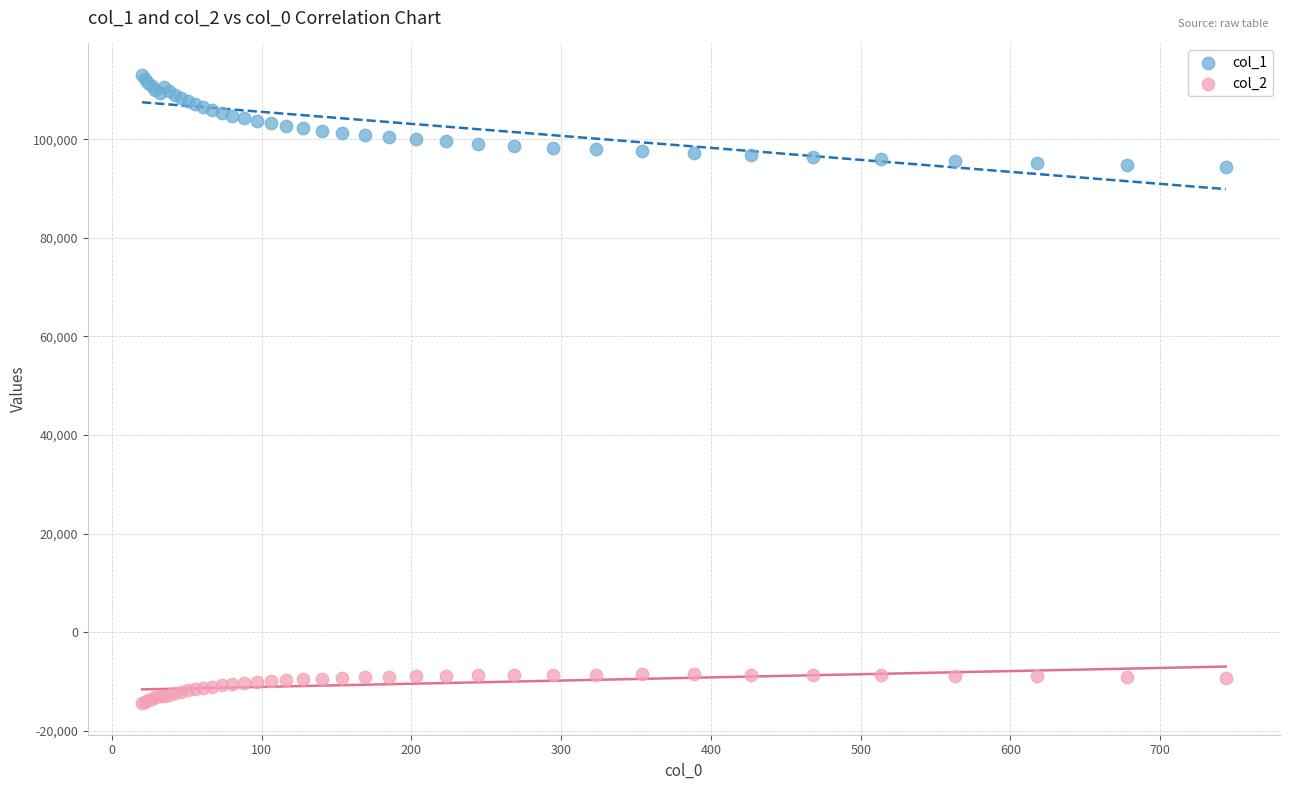

Which series contains the highest Y value?

col_1